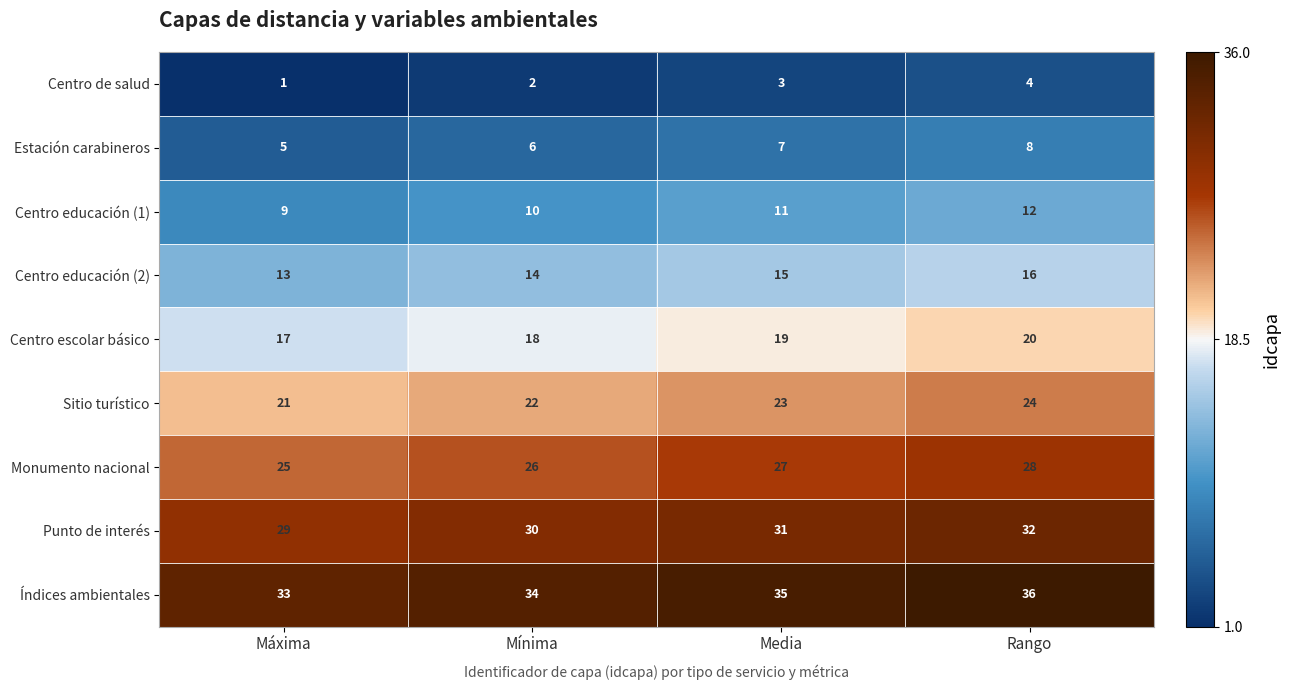

What is the maximum value shown in the chart?

36